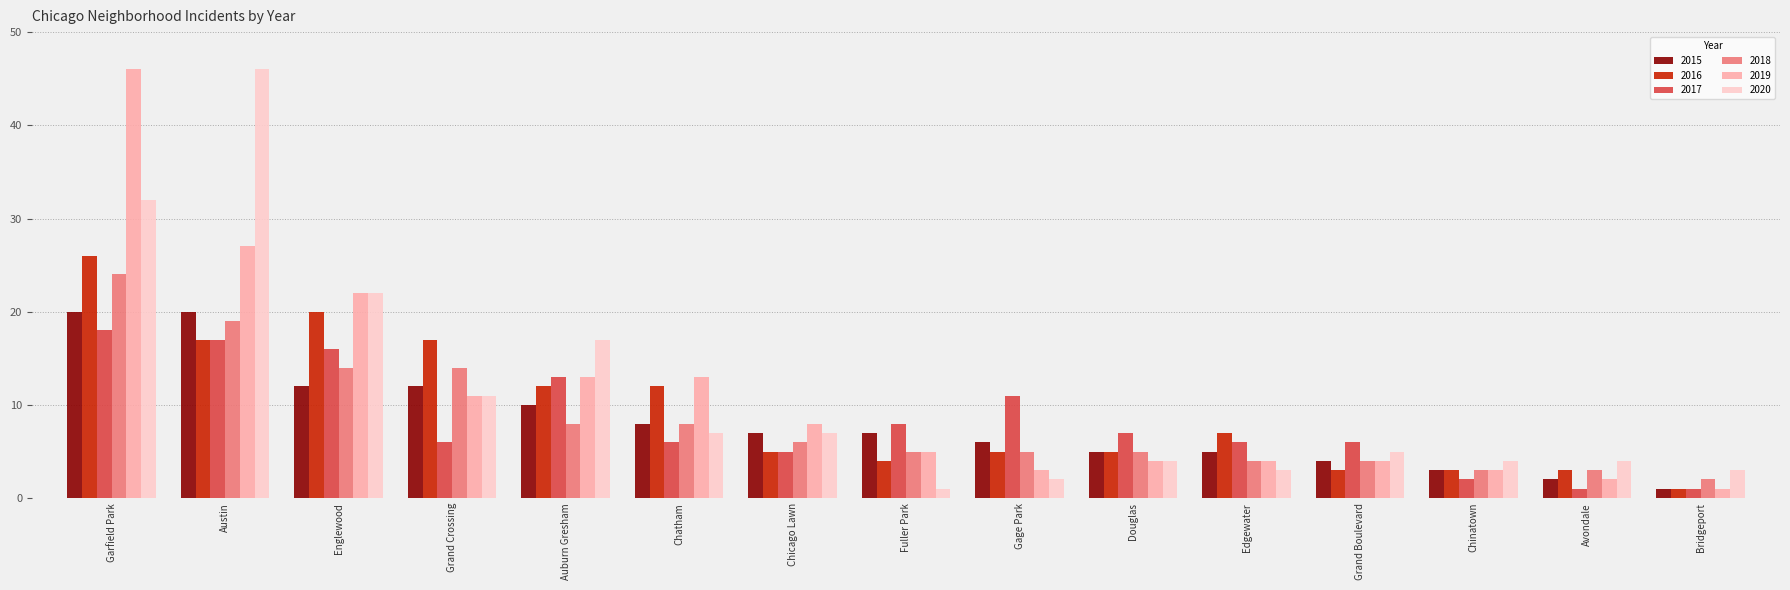

What is the difference between the 2020 values at Auburn Gresham and Austin?

29